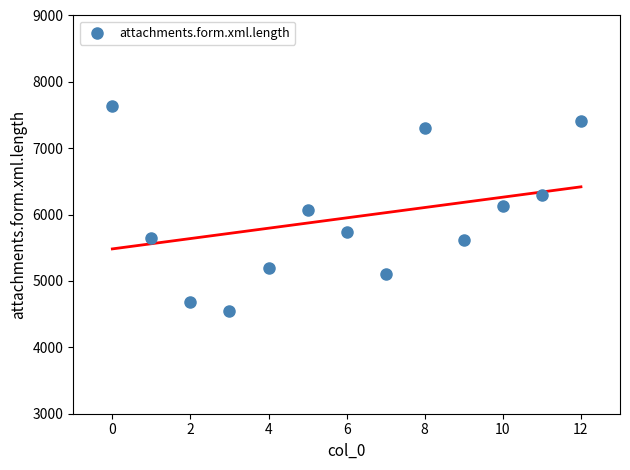

What is the range of Y values (max minus min)?

3077